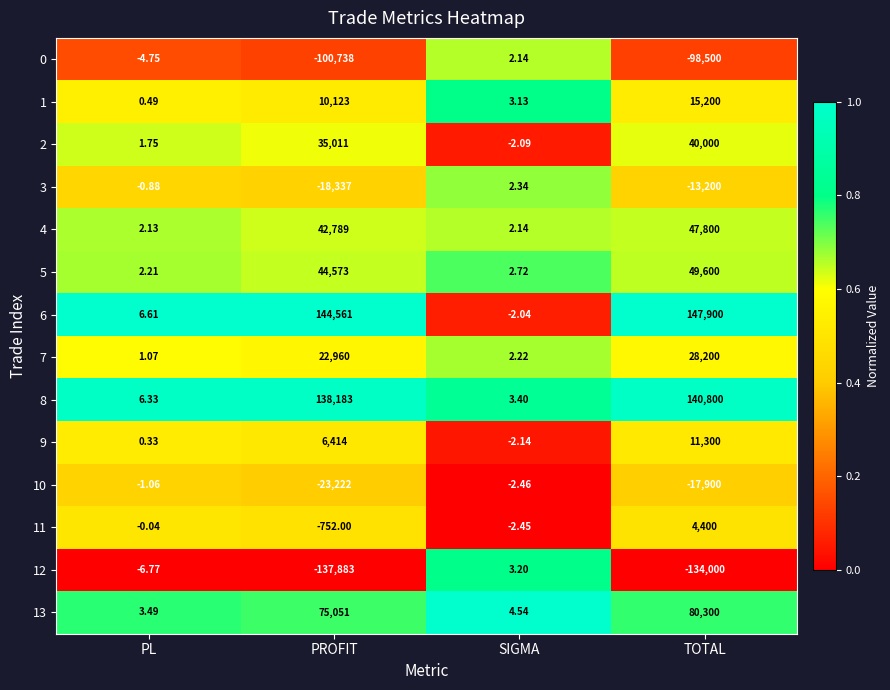

What is the total value across all series at PL?

10.9